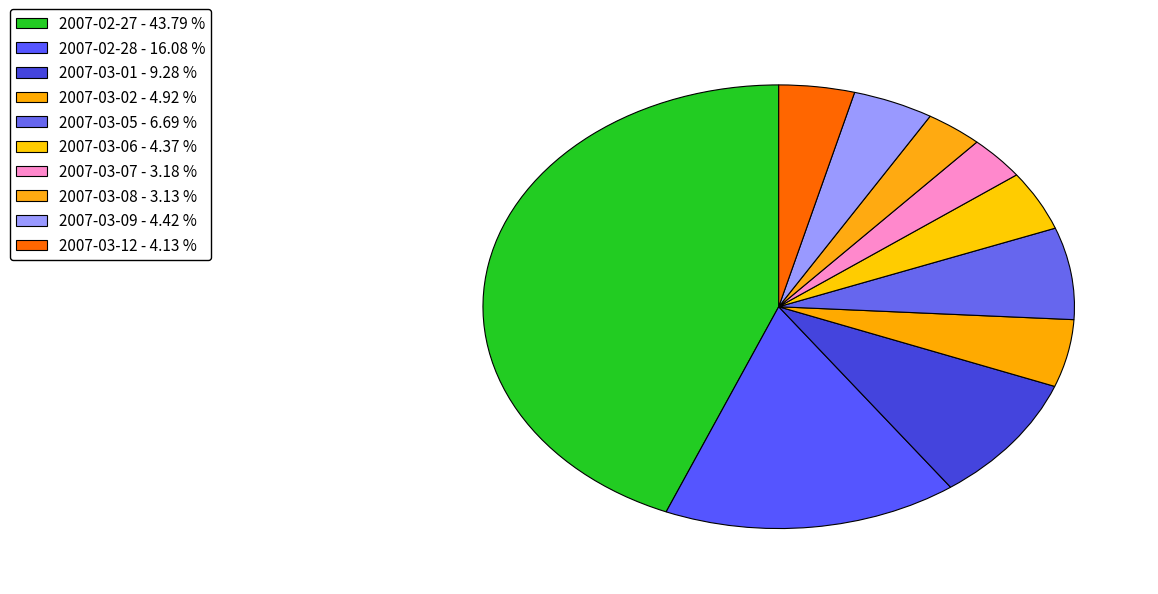

Count the number of slices in the pie.

10